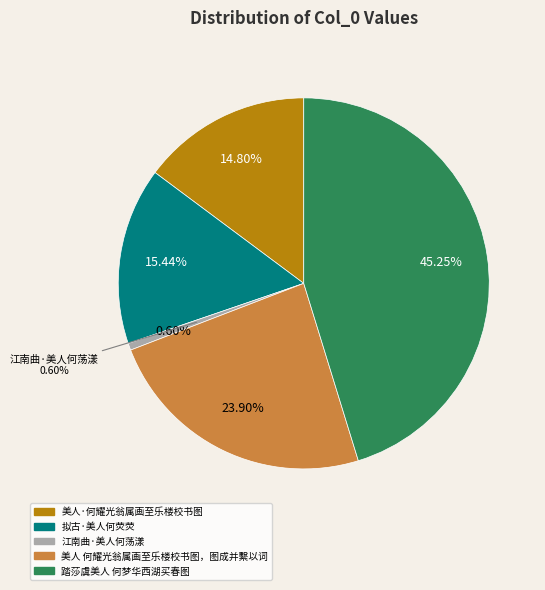

How many slices are in this pie chart?

5